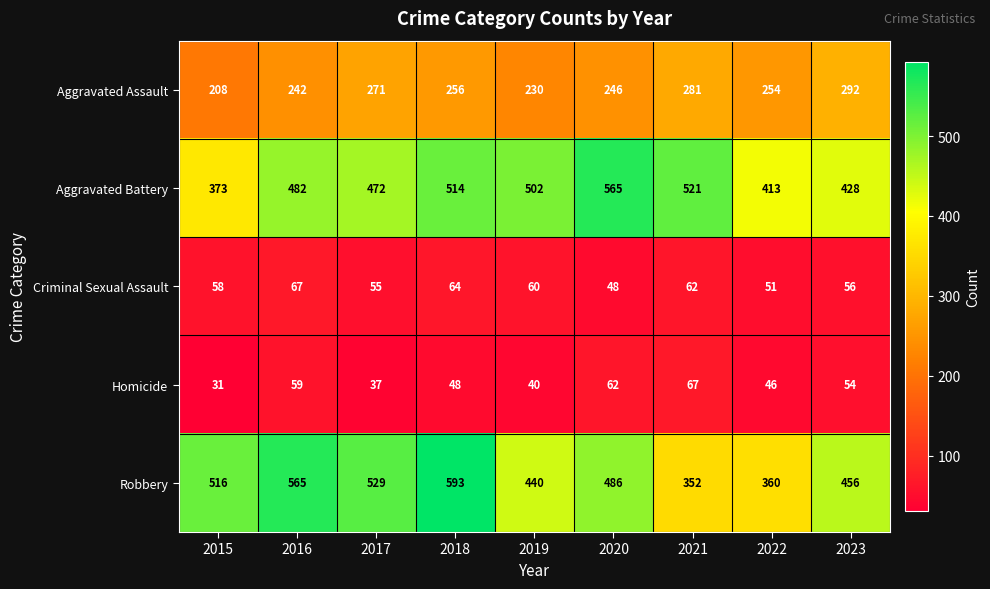

Which series changed the most between 2021 and 2022?

Aggravated Battery